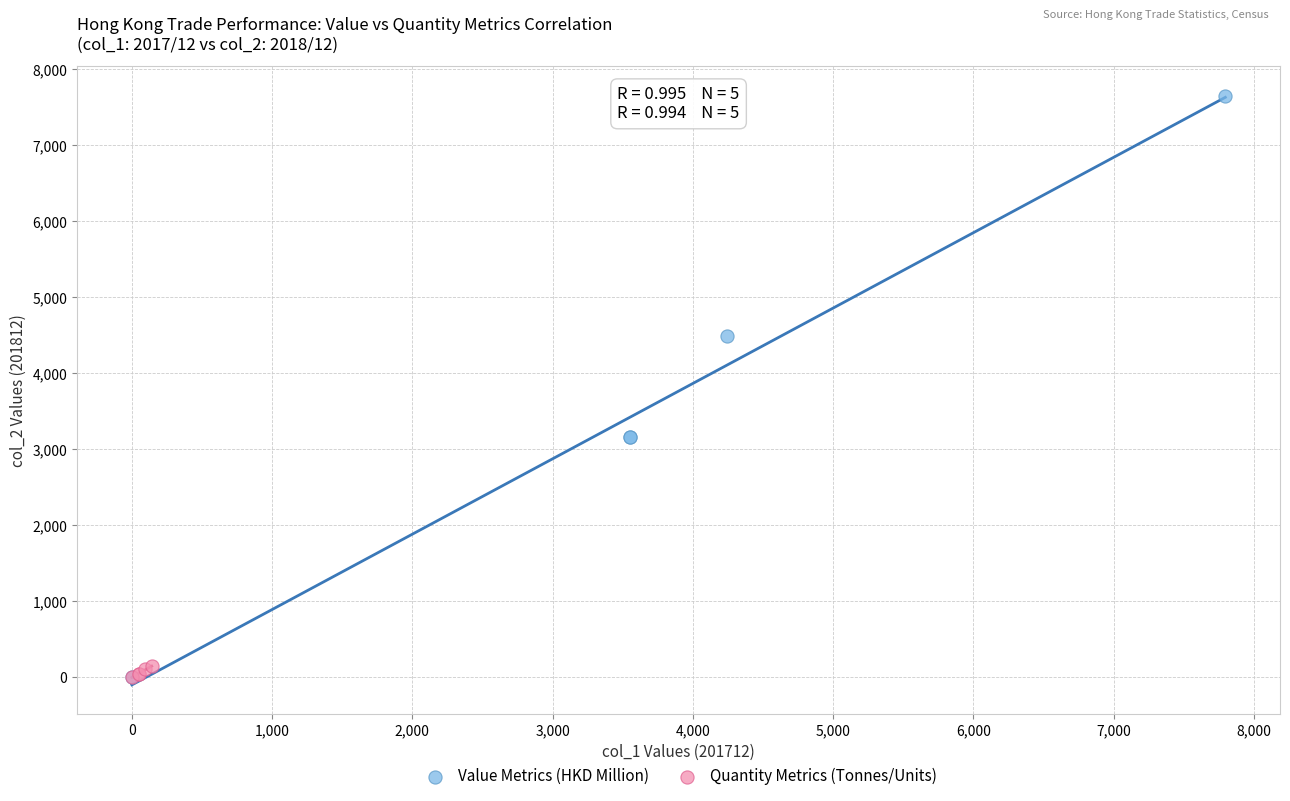

What are all the series names shown in the legend?

Value Metrics (HKD Million), Quantity Metrics (Tonnes/Units)